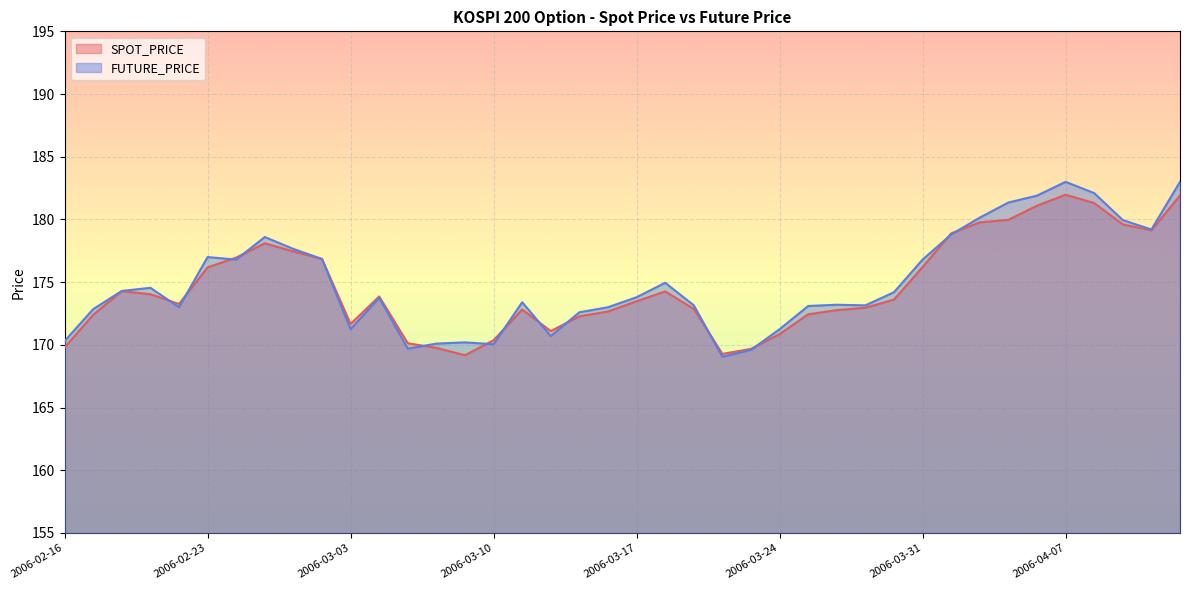

How many times do SPOT_PRICE and FUTURE_PRICE cross each other?

13